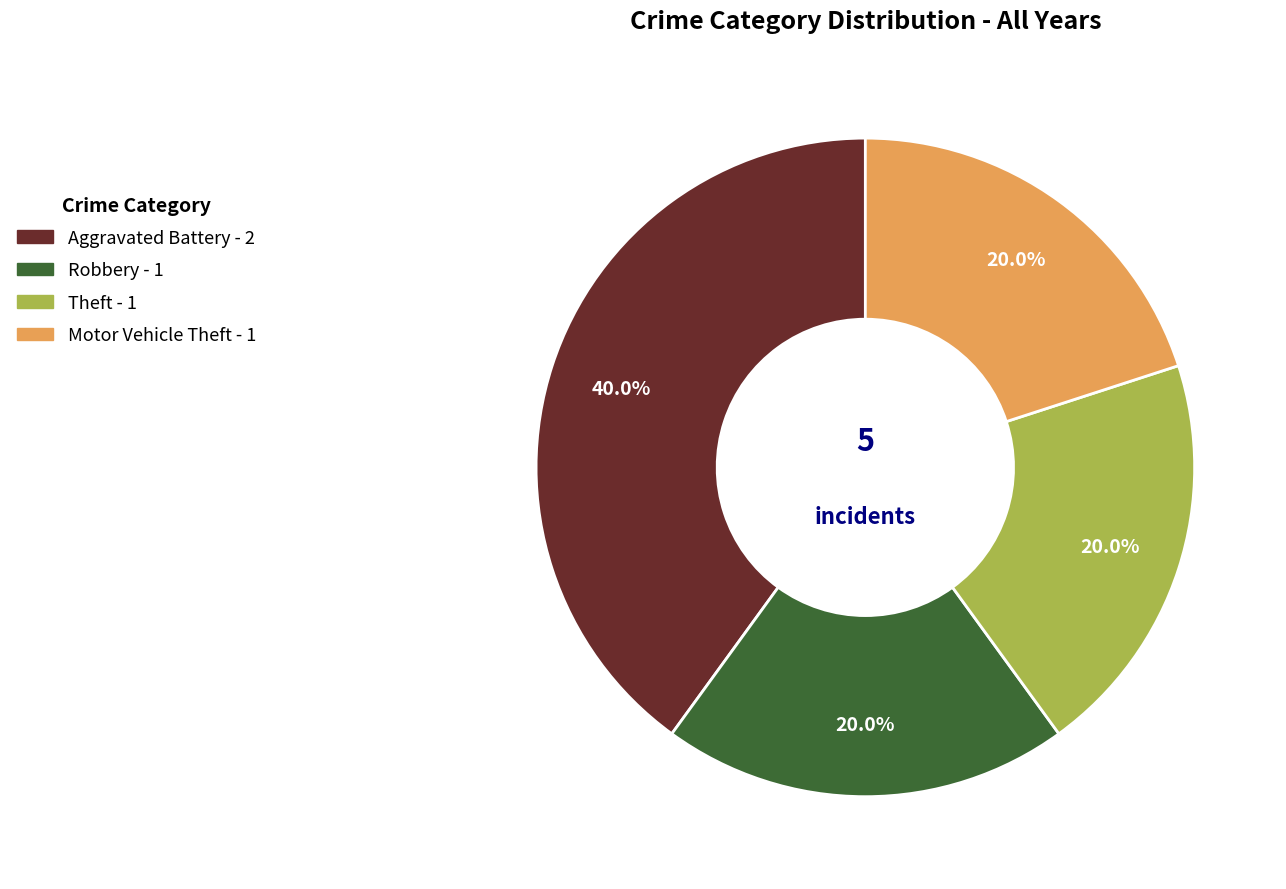

How many segments does this pie chart have?

4